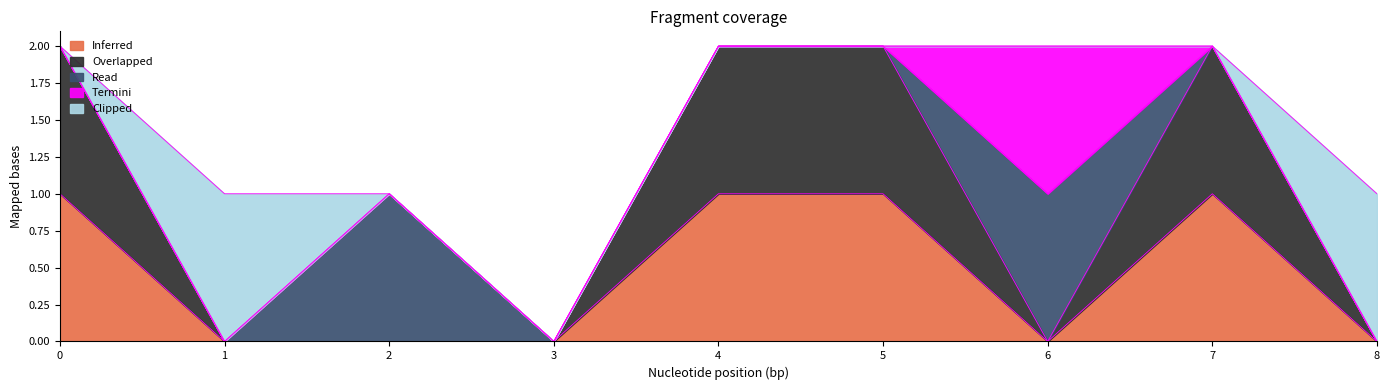

Reading left to right, list all the values displayed in this chart.

Inferred: 0=1.0	1=0.0	2=0.0	3=0.0	4=1.0	5=1.0	6=0.0	7=1.0	8=0.0
Overlapped: 0=1.0	1=0.0	2=0.0	3=0.0	4=1.0	5=1.0	6=0.0	7=1.0	8=0.0
Read: 0=0.0	1=0.0	2=1.0	3=0.0	4=0.0	5=0.0	6=1.0	7=0.0	8=0.0
Termini: 0=0.0	1=0.0	2=0.0	3=0.0	4=0.0	5=0.0	6=1.0	7=0.0	8=0.0
Clipped: 0=0.0	1=1.0	2=0.0	3=0.0	4=0.0	5=0.0	6=0.0	7=0.0	8=1.0